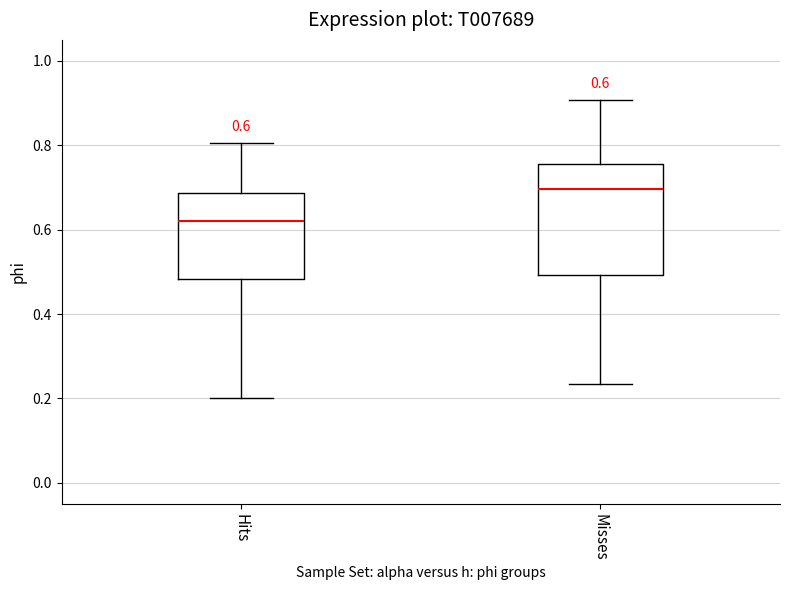

Comparing the boxes themselves (not the whiskers), which one is the tallest?

Misses